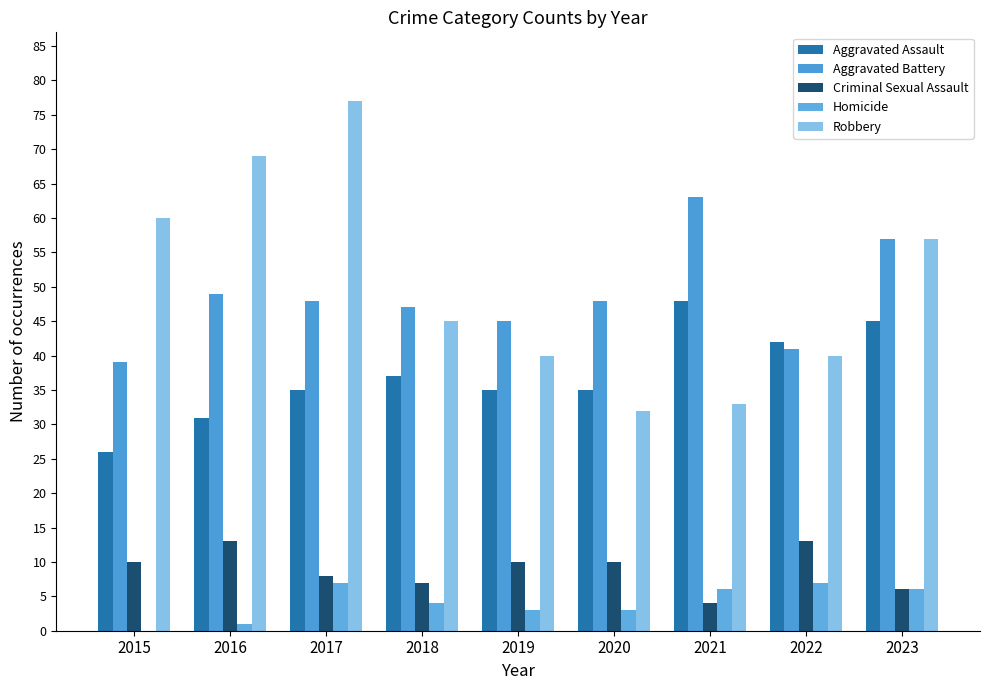

The value of Criminal Sexual Assault at 2015 is 10. True or false?

True